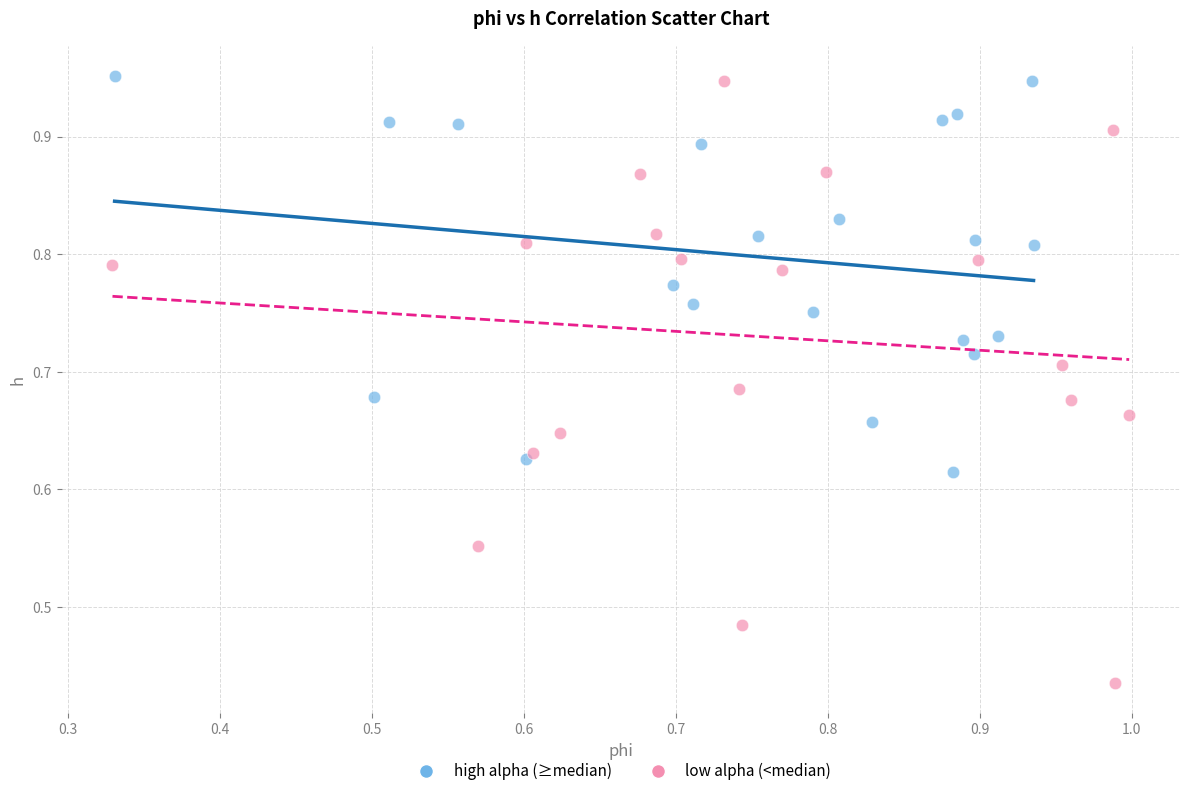

Which series reaches the minimum Y coordinate?

low alpha (<median)